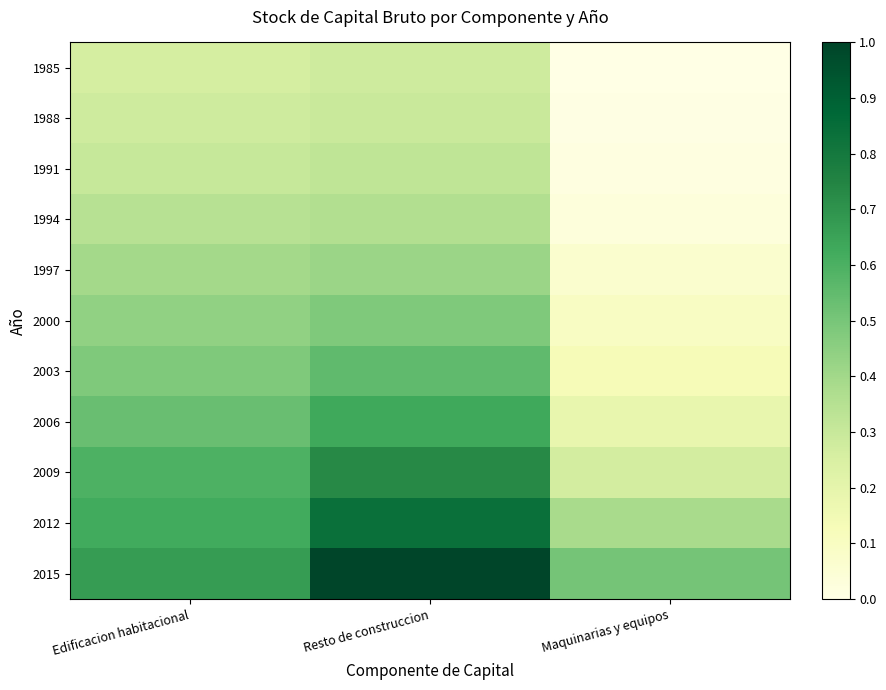

Which has a higher value, Resto de construccion or Maquinarias y equipos?

Resto de construccion